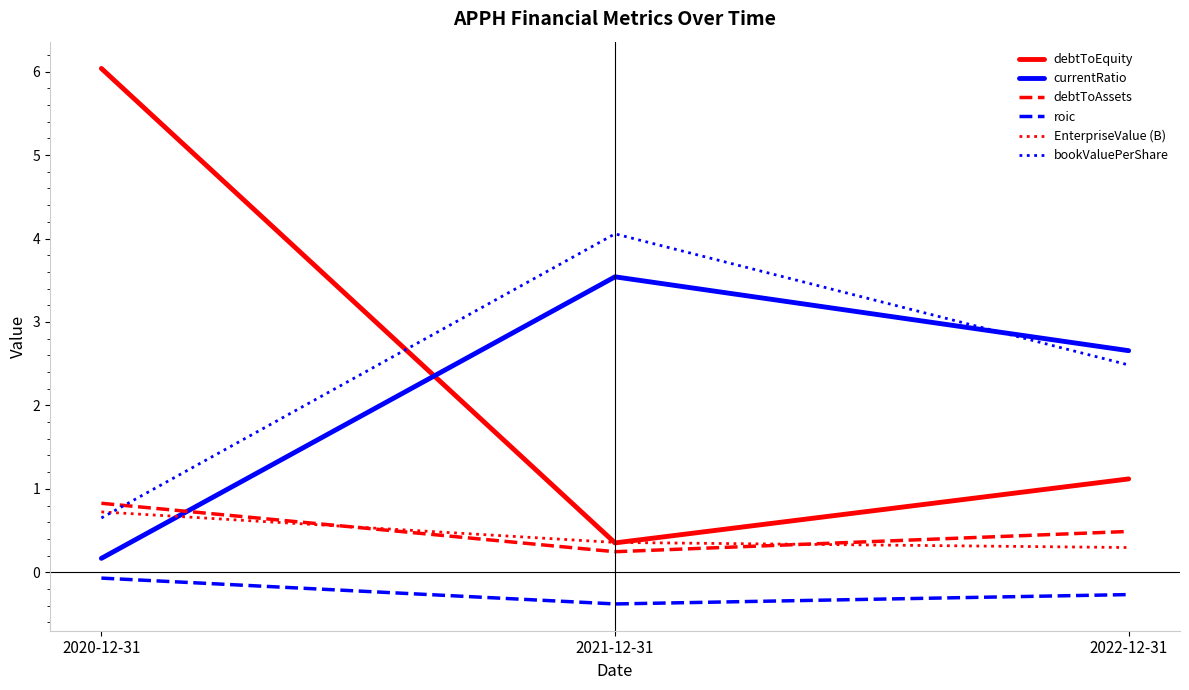

What is the total value across all series at 2021-12-31?

8.2